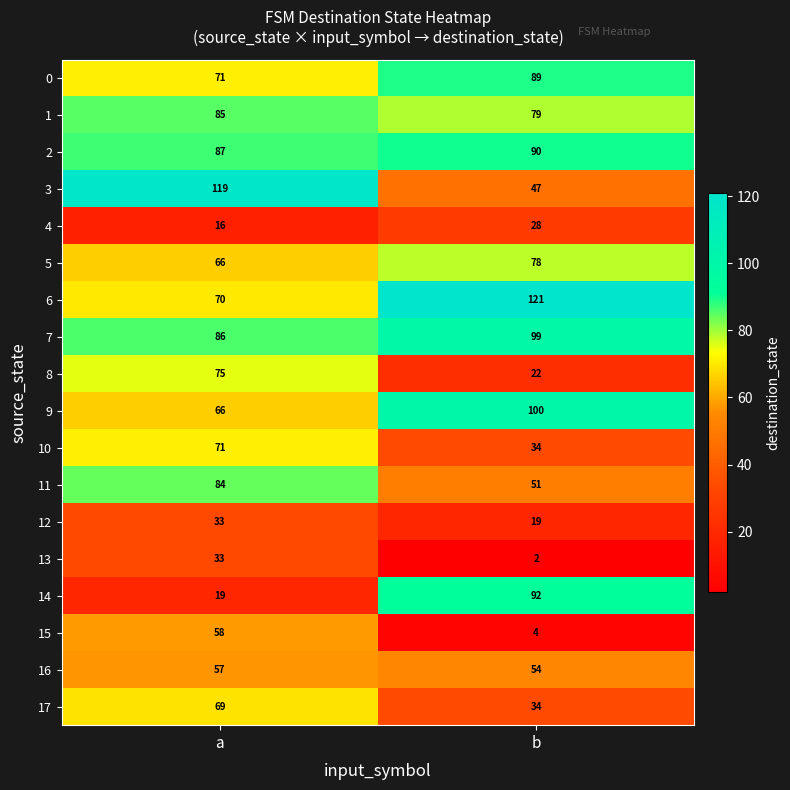

What is the sum of the 3 values at a and b?

166